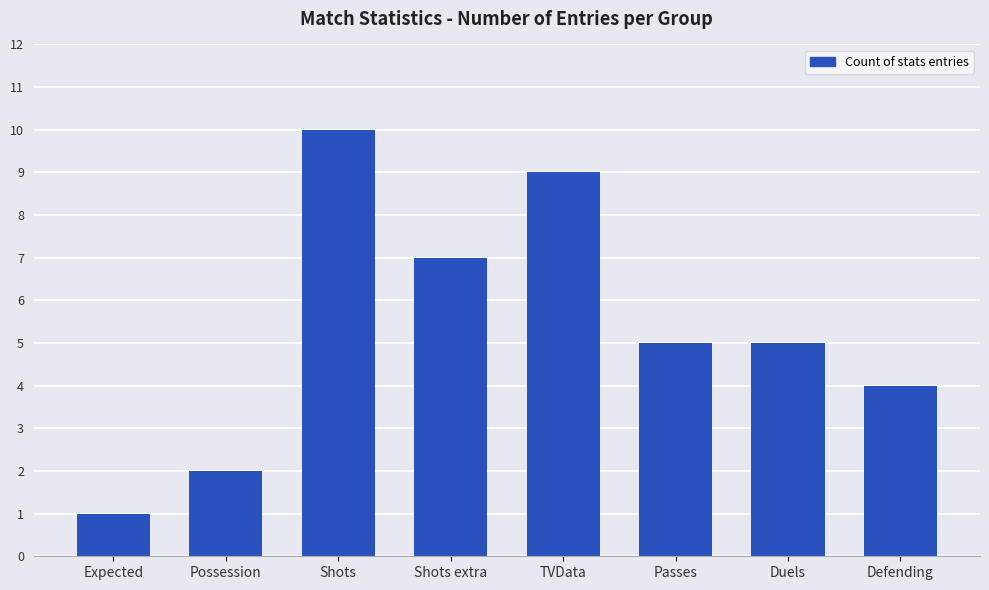

The chart shows a value of 9 at TVData. True or false?

True